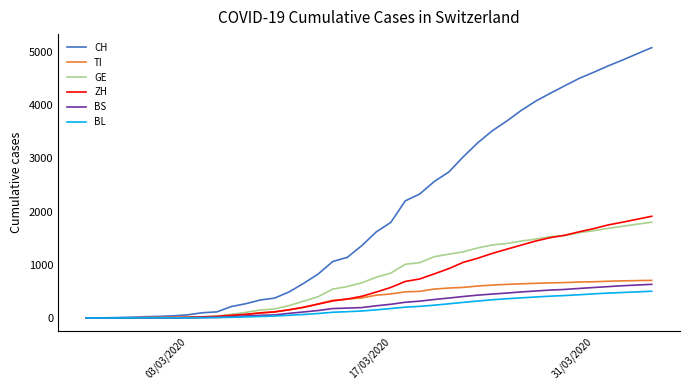

Which series has the largest total across all categories?

CH